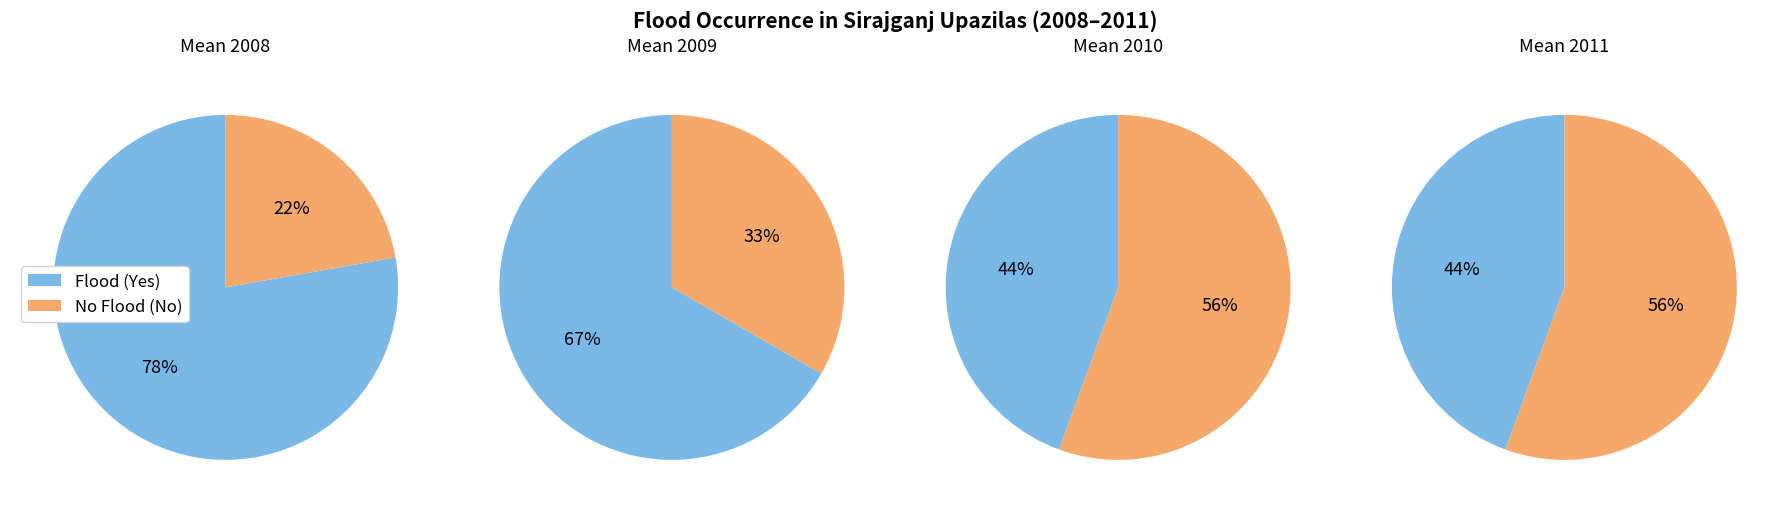

To the nearest percent, what is the difference between the largest and smallest slice percentages?

11%